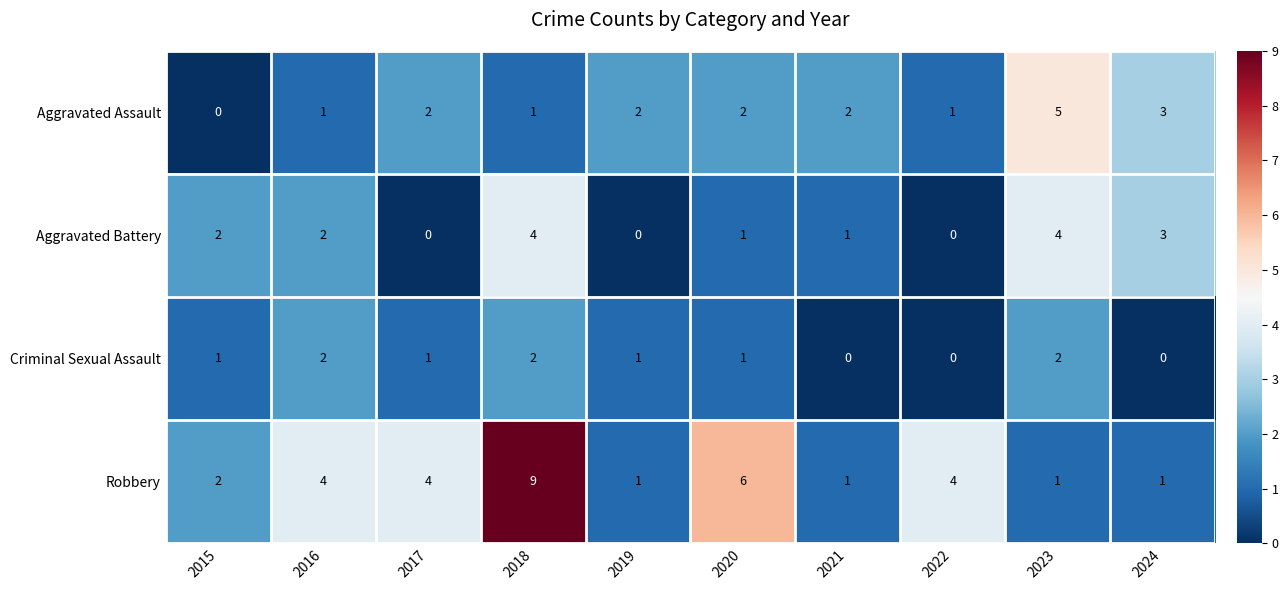

What is the sum of the Criminal Sexual Assault values at 2018 and 2019?

3